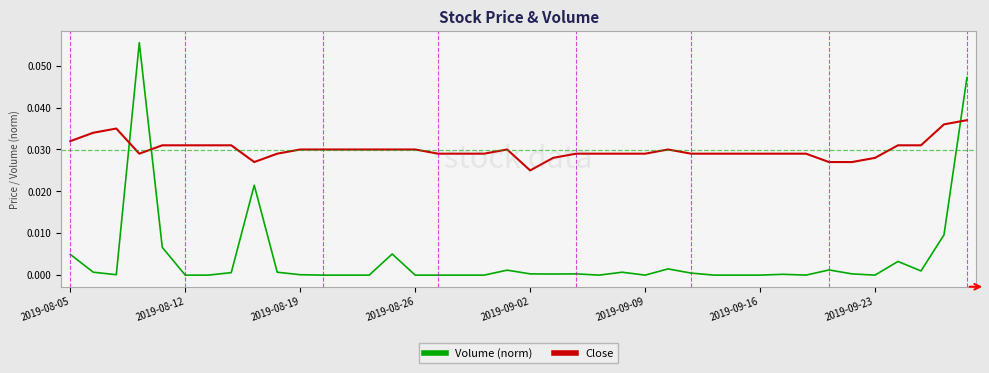

How many intersections are there between Close and Volume (norm)?

3